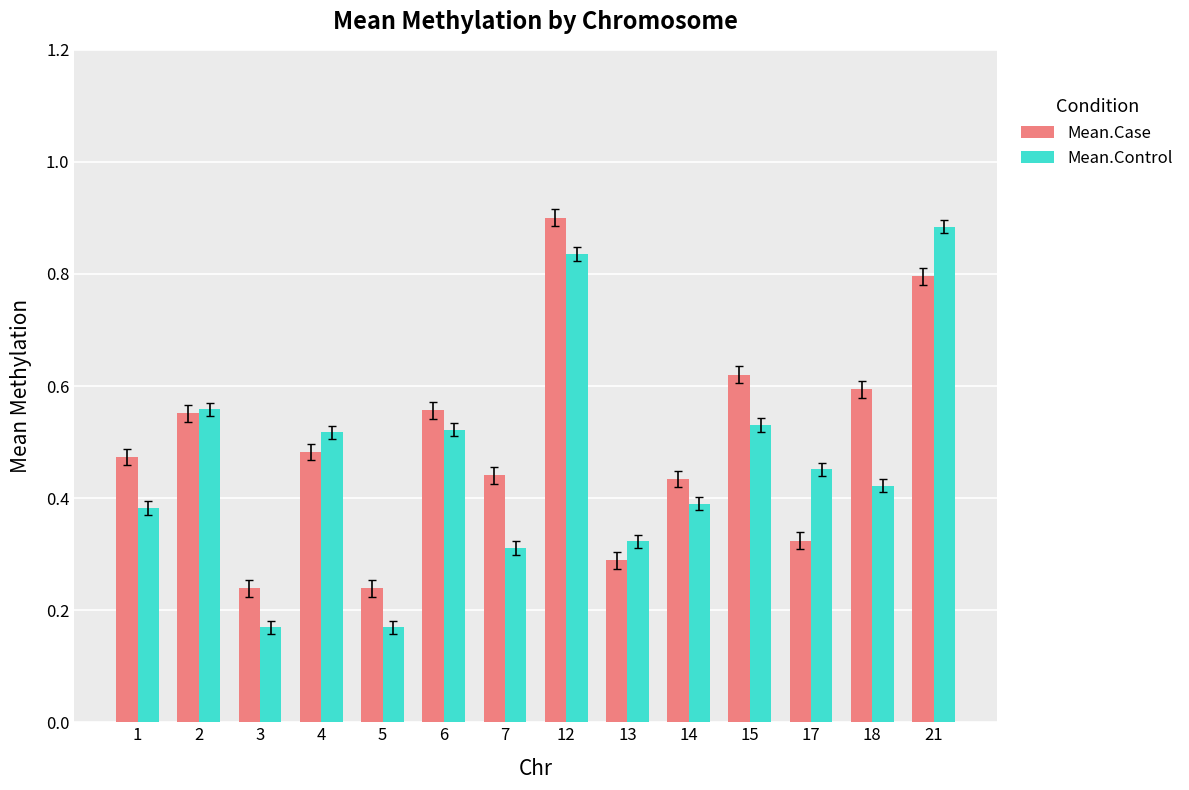

What is the sum of all Mean.Case values?

6.9